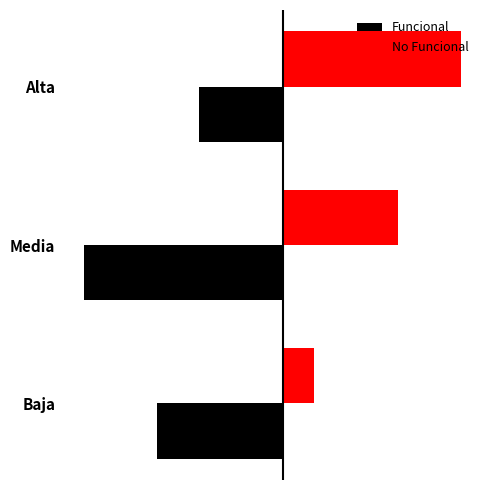

Reading left to right, list all the values displayed in this chart.

Funcional: -12	-19	-8
No Funcional: 3	11	17